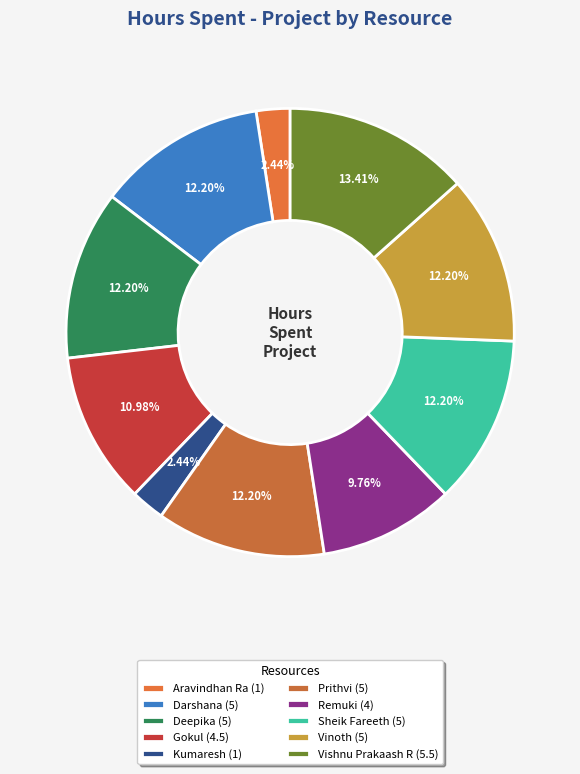

How many segments does this pie chart have?

10